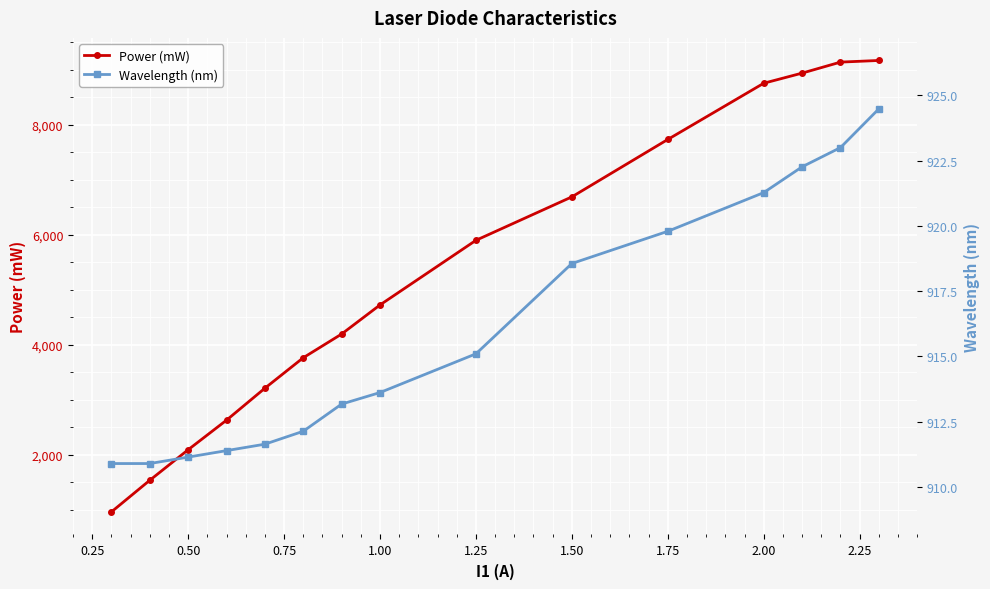

What is the sum of all Power (mW) values?

79448